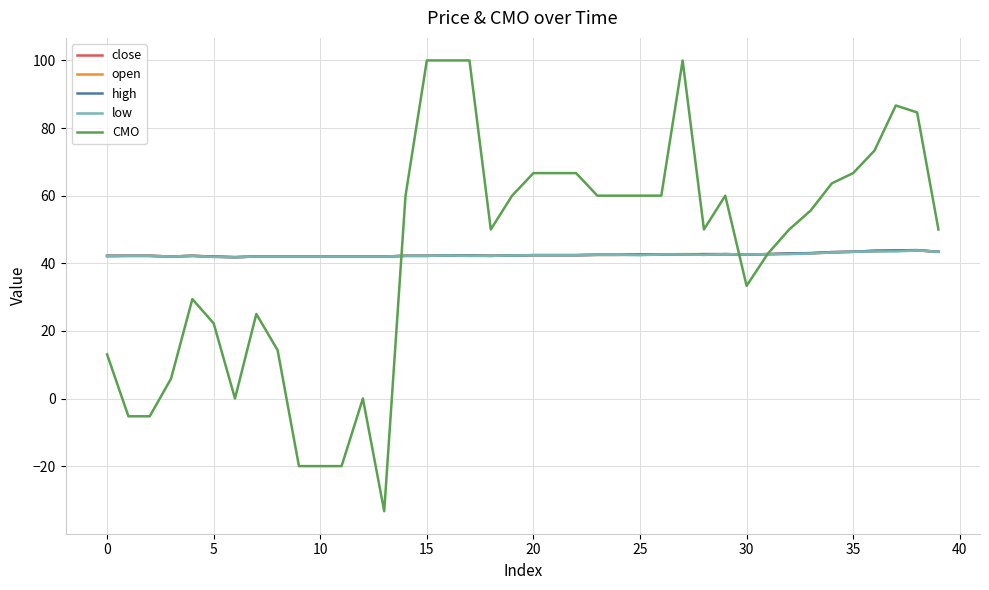

Which series has the widest spread of values?

CMO